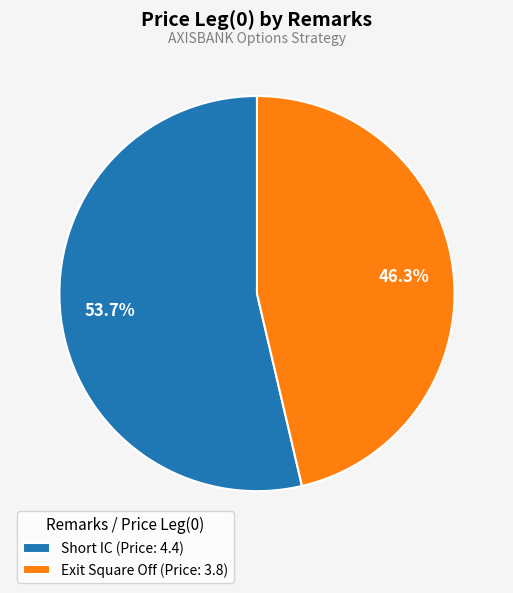

Is the sum of Short IC and Exit Square Off greater than half?

Yes